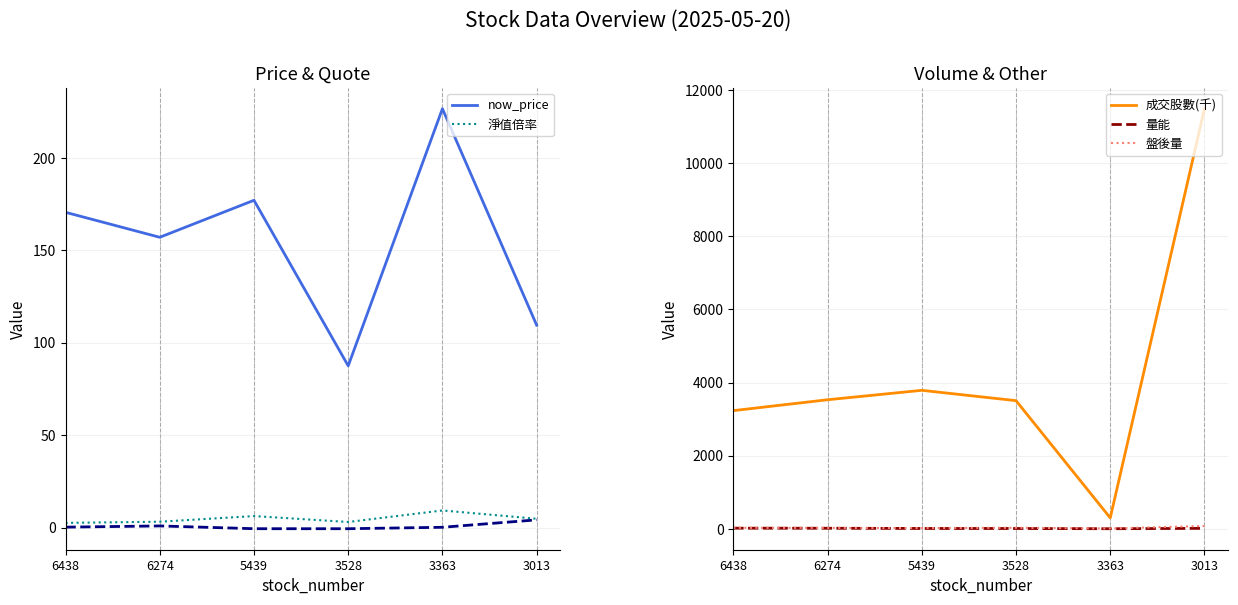

Where is 成交股數(千) nearest to the value 5895?

5439